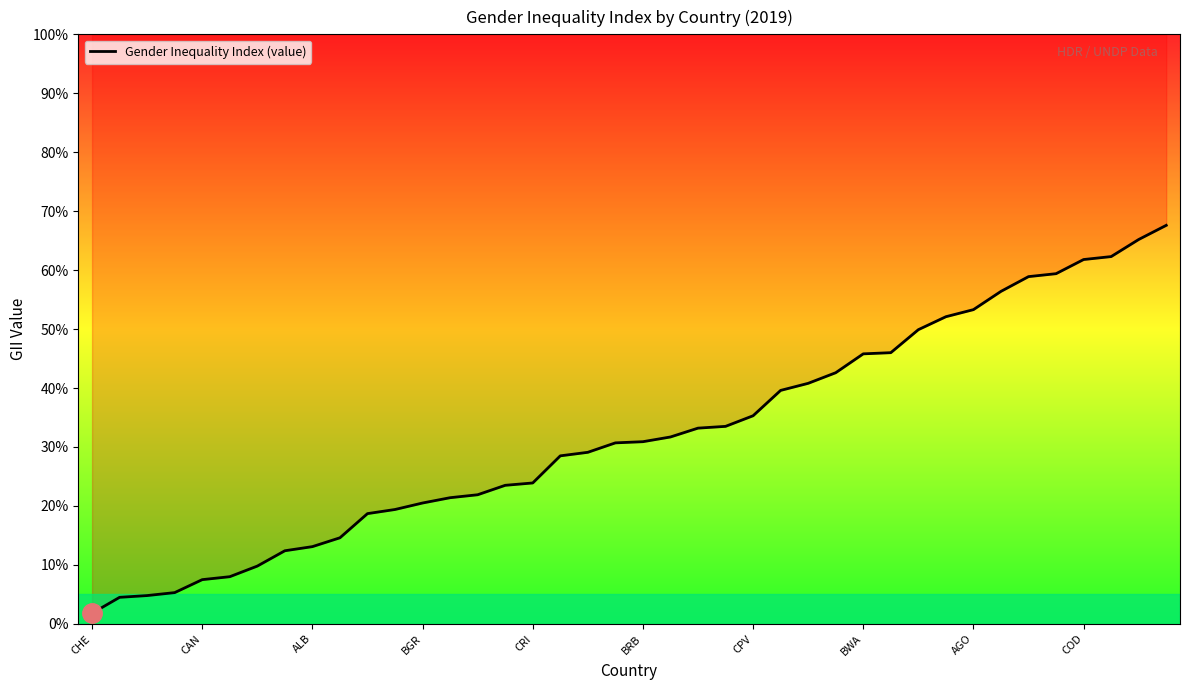

Which label corresponds to the smallest value in the chart?

CHE